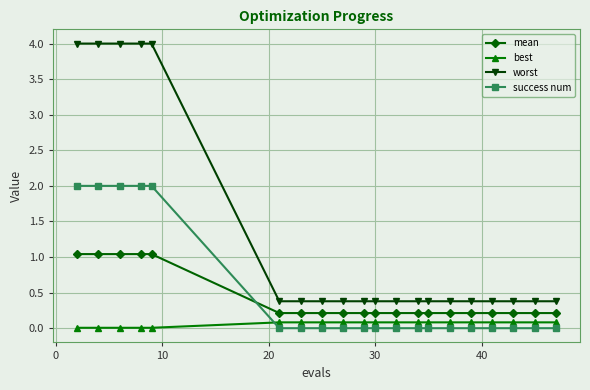

What is the value of the mean point at the 18th from the left?

0.2